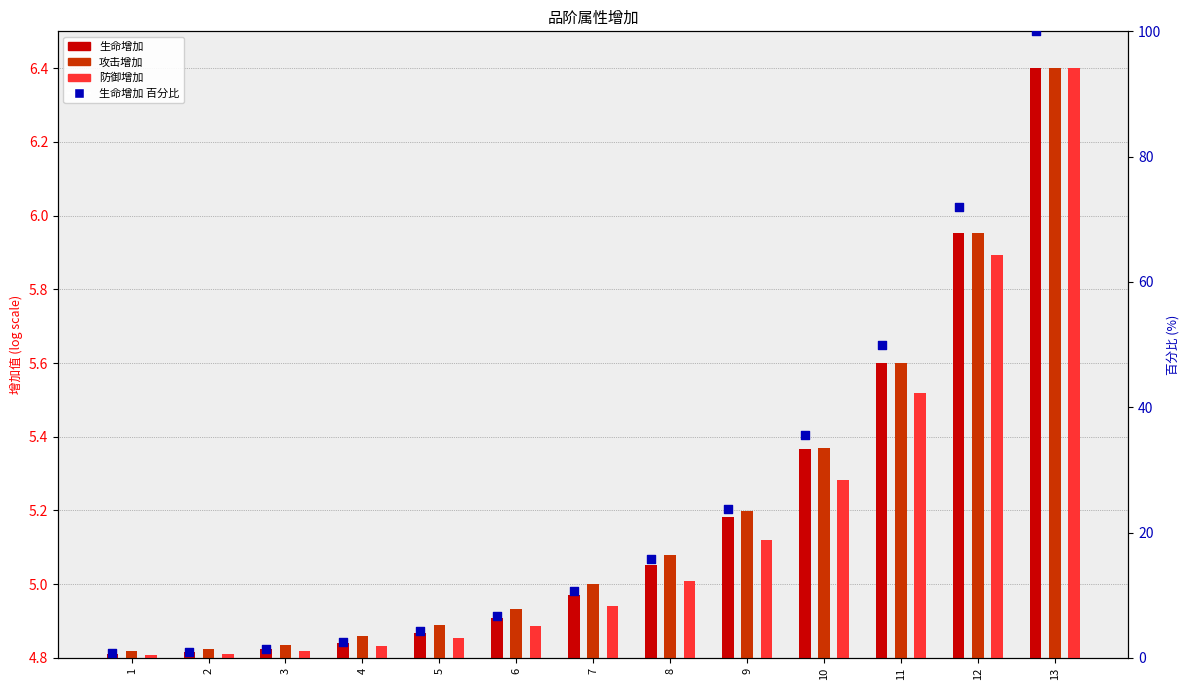

What are all the series names shown in the legend?

生命增加, 攻击增加, 防御增加, 生命增加 %